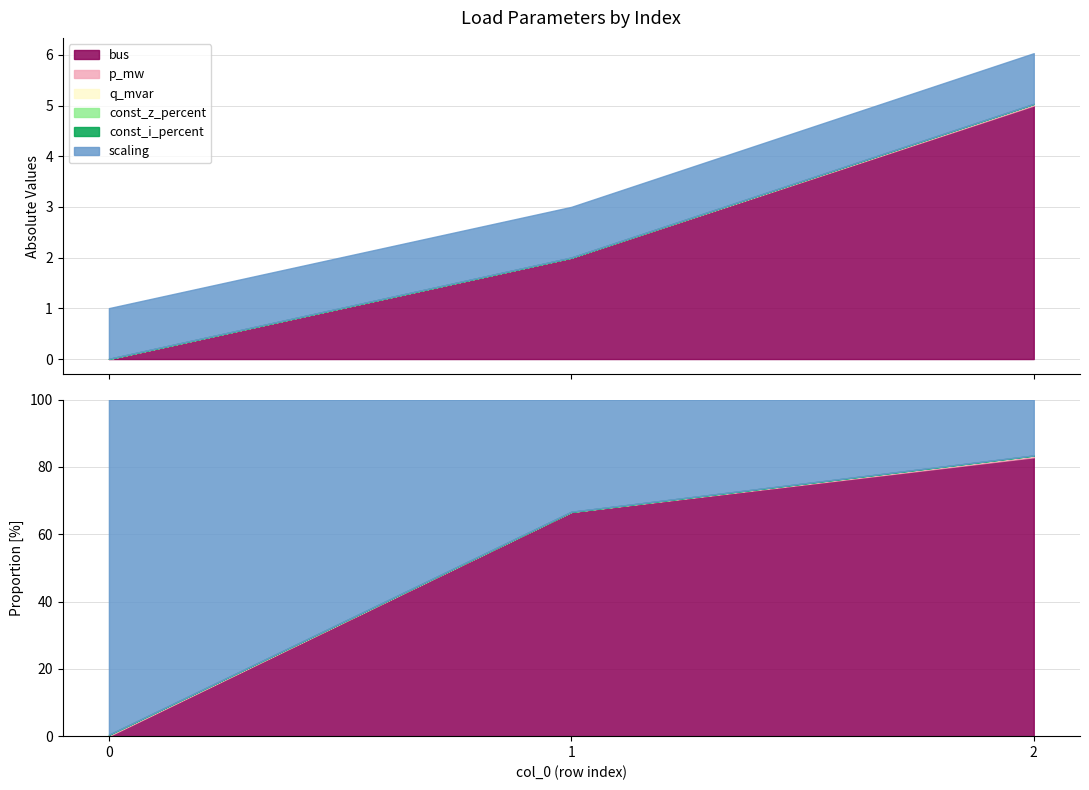

What are all the series names shown in the legend?

bus, p_mw, q_mvar, const_z_percent, const_i_percent, scaling